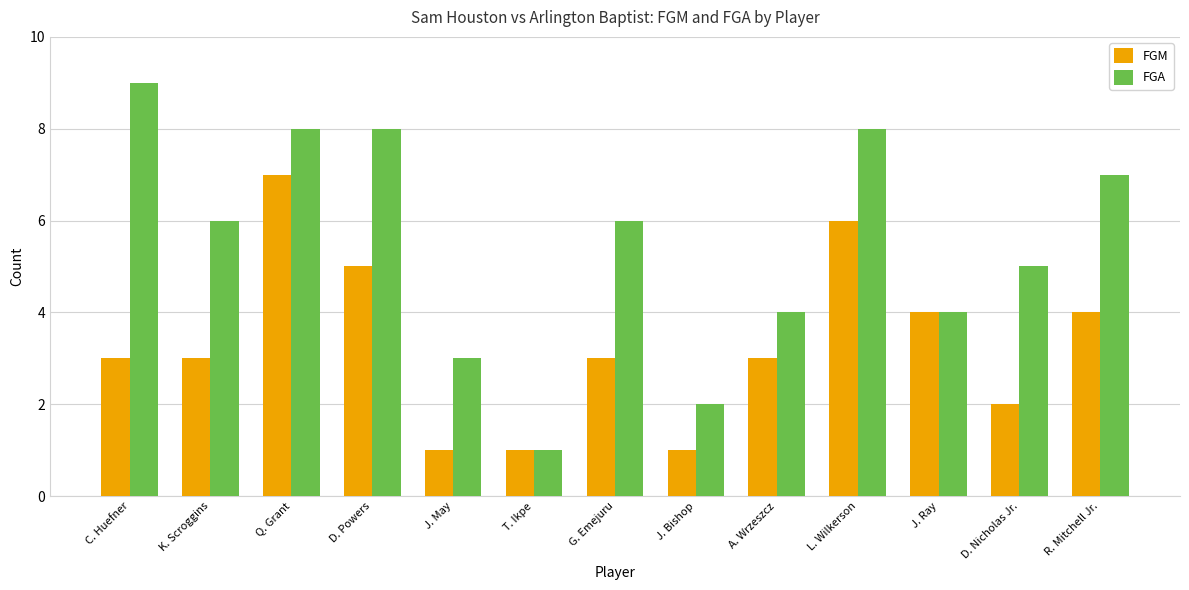

What is the label of the 7th bar from the right?

G. Emejuru